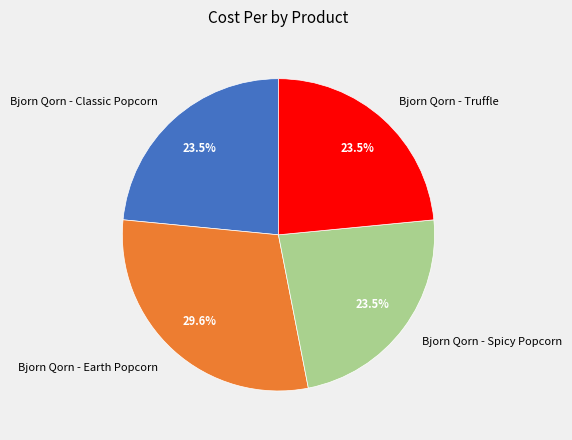

Which slice is the largest?

Bjorn Qorn - Earth Popcorn